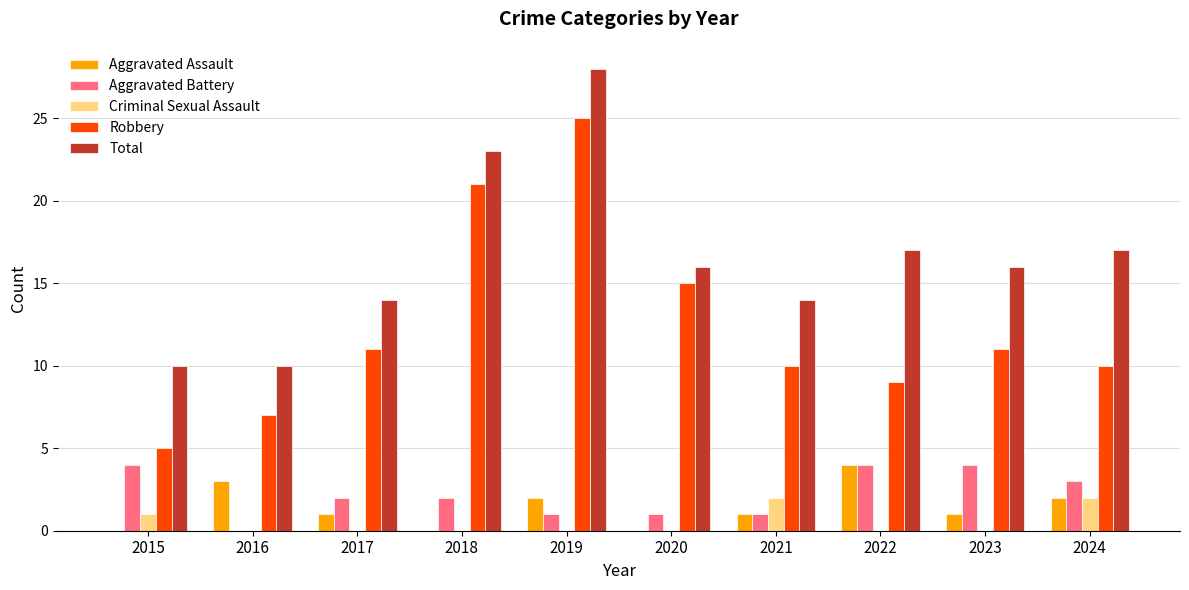

What is the highest value of the Total series?

28